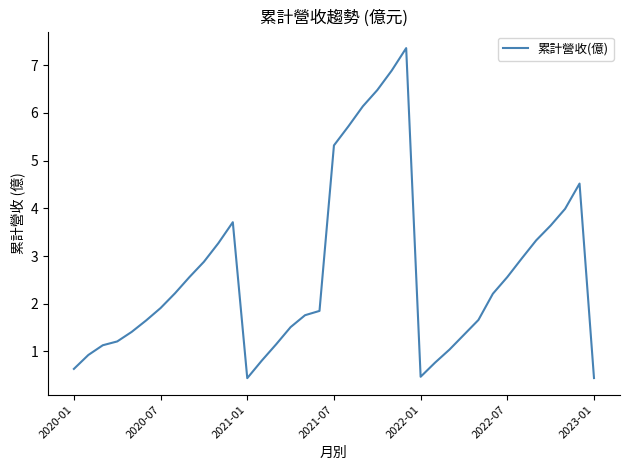

How many categories are shown in the chart?

37